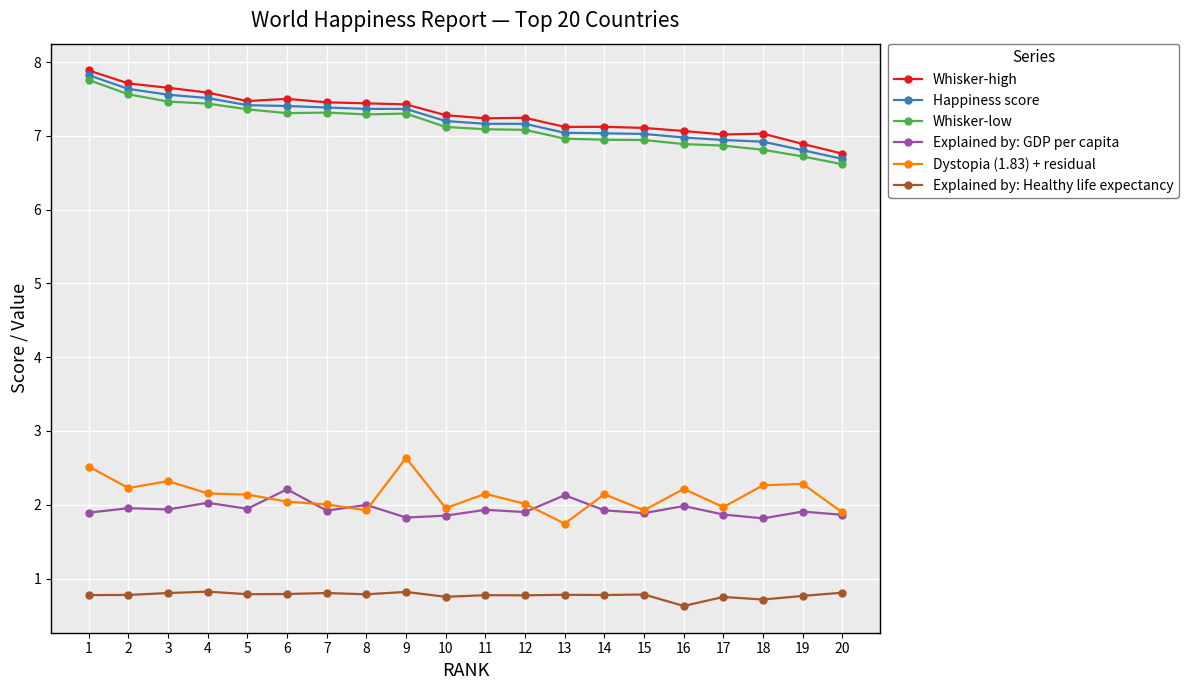

Count the Explained by: Healthy life expectancy values in the range 0 to 1.

20